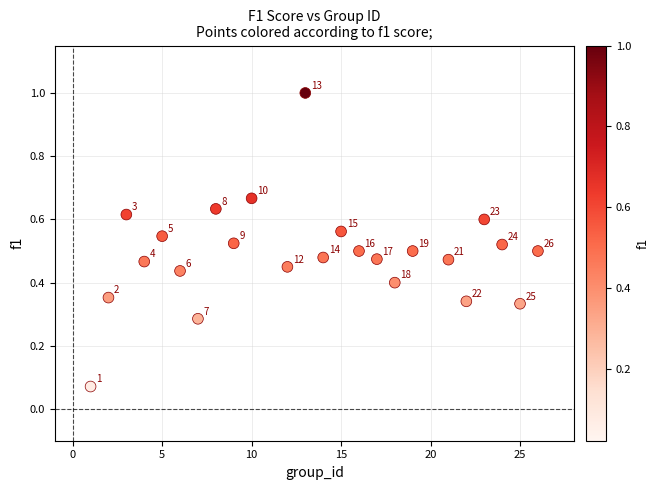

What is the range of Y values (max minus min)?

0.9